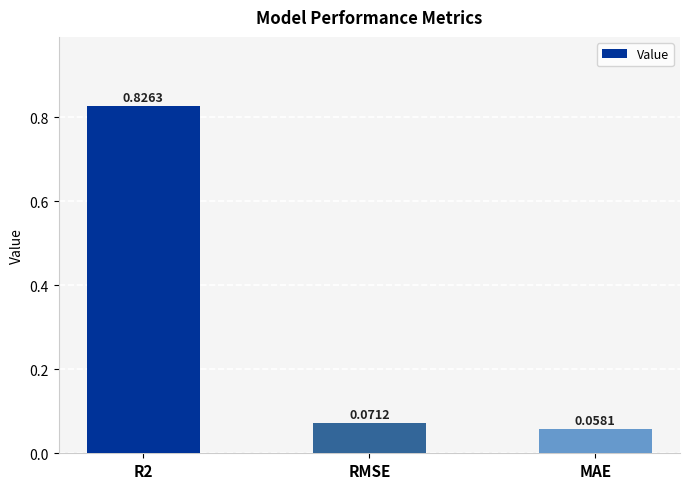

What position from the left is MAE?

3